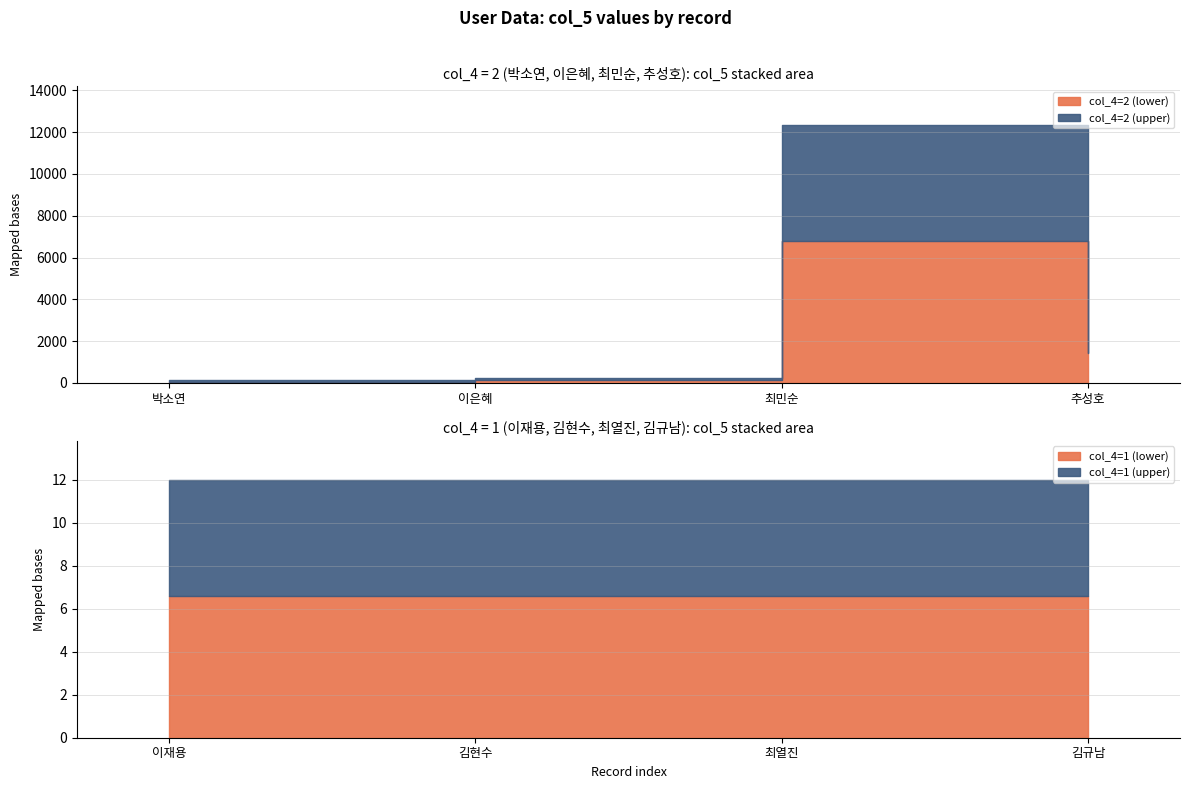

How many interior local peaks (higher than both neighbors) does the data have?

1